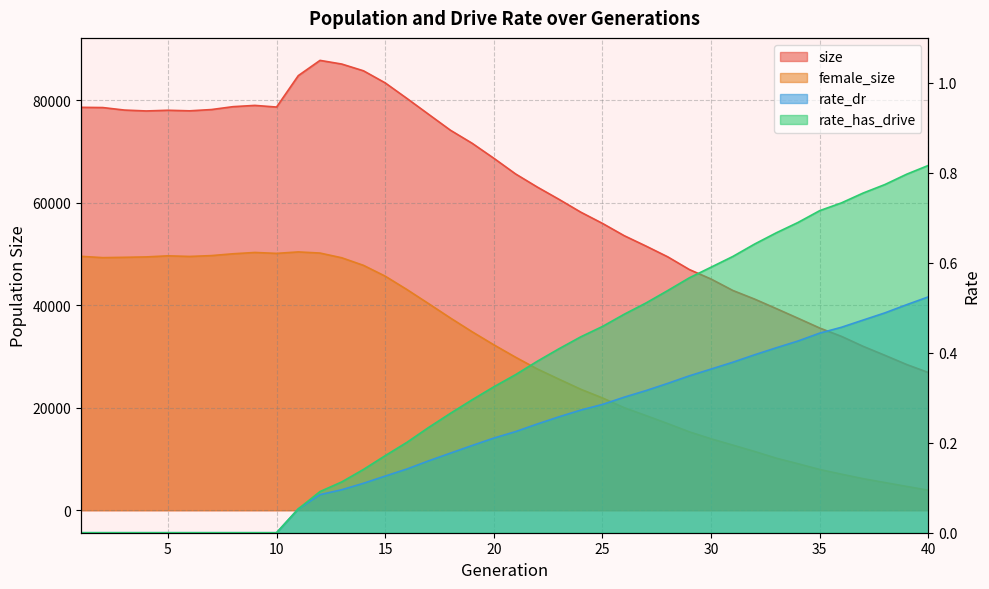

The size series shows 41182.0 at 32. True or false?

True